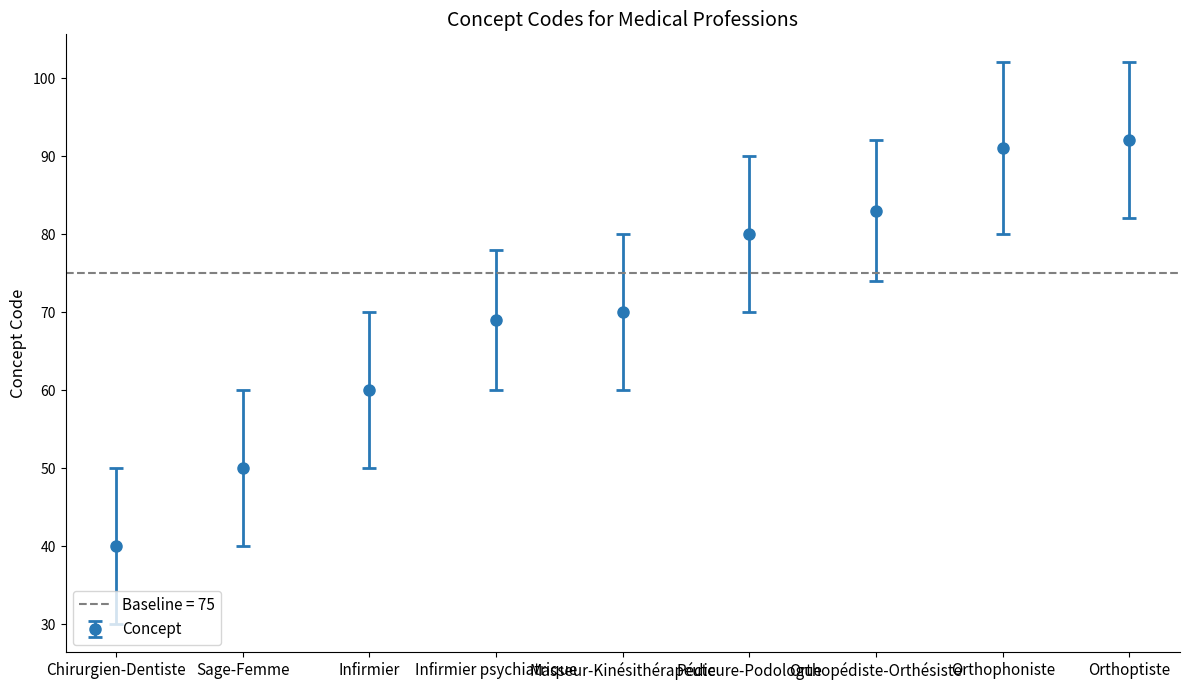

The value at Orthoptiste is 92. True or false?

True